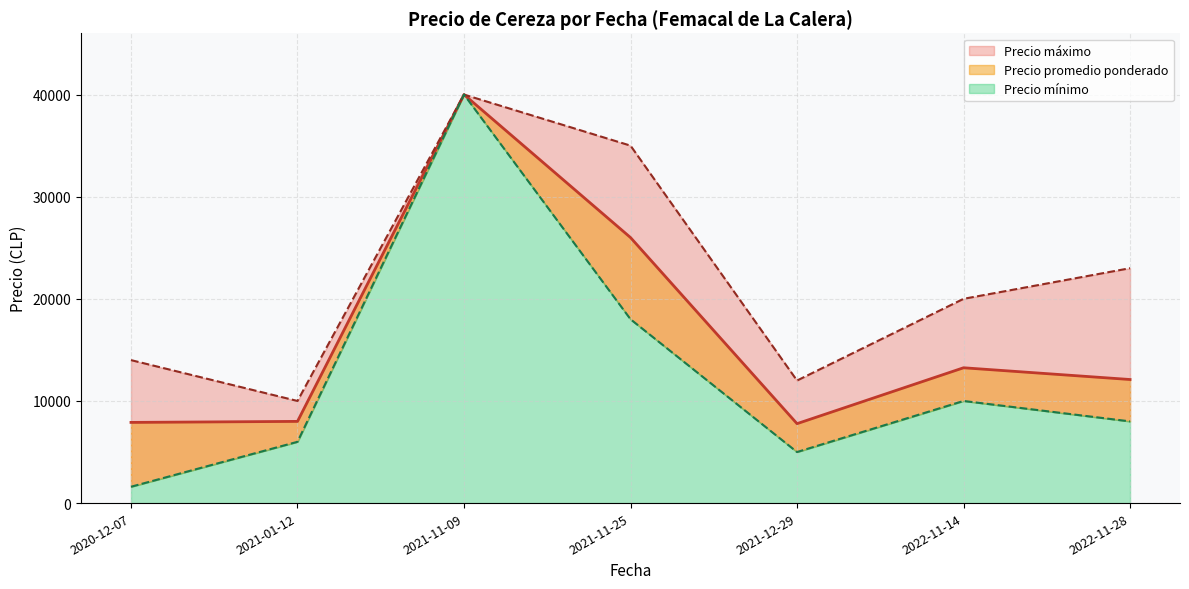

Between 2020-12-07 and 2021-11-25, which is larger?

2021-11-25